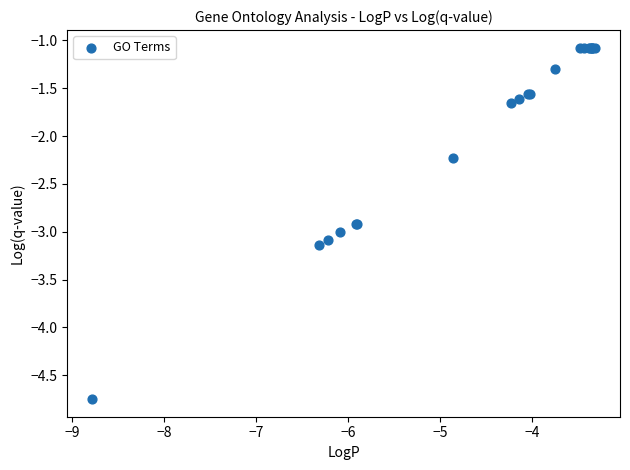

What Y value in the scatter plot is closest to -2?

-2.2